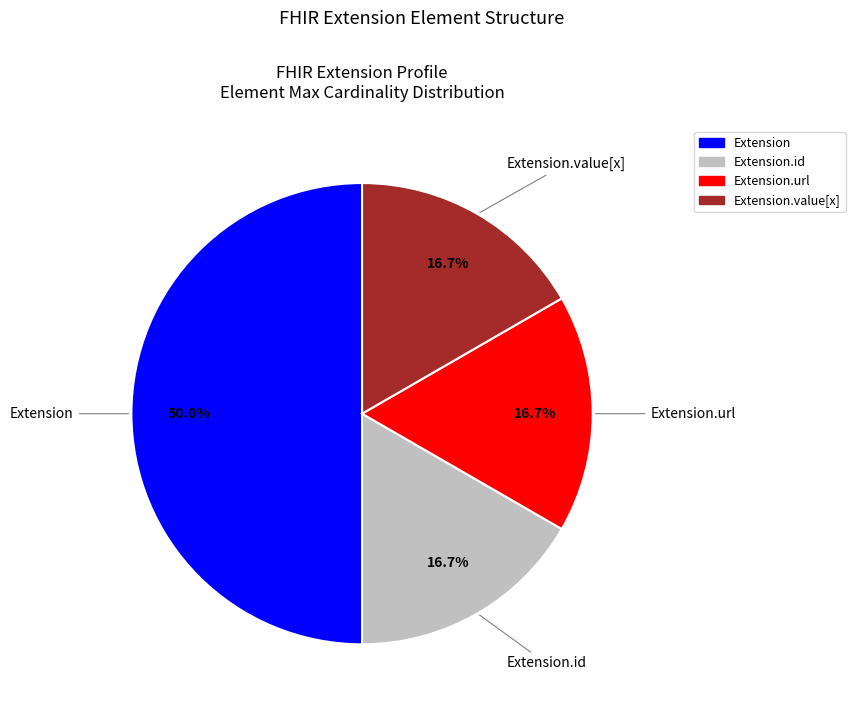

Count the number of slices in the pie.

4